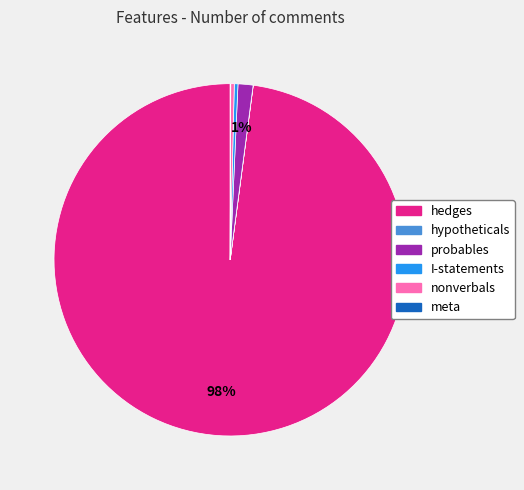

Between hedges and probables, which is larger?

hedges